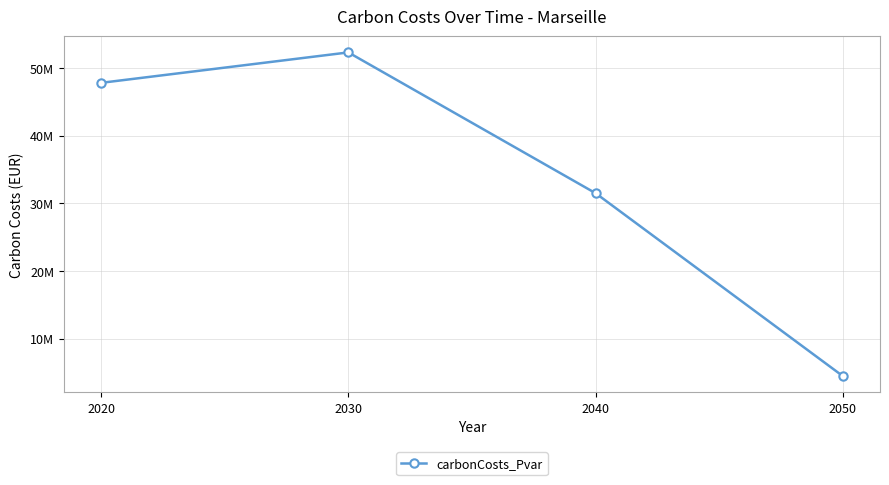

Does the chart have visible grid lines?

Yes